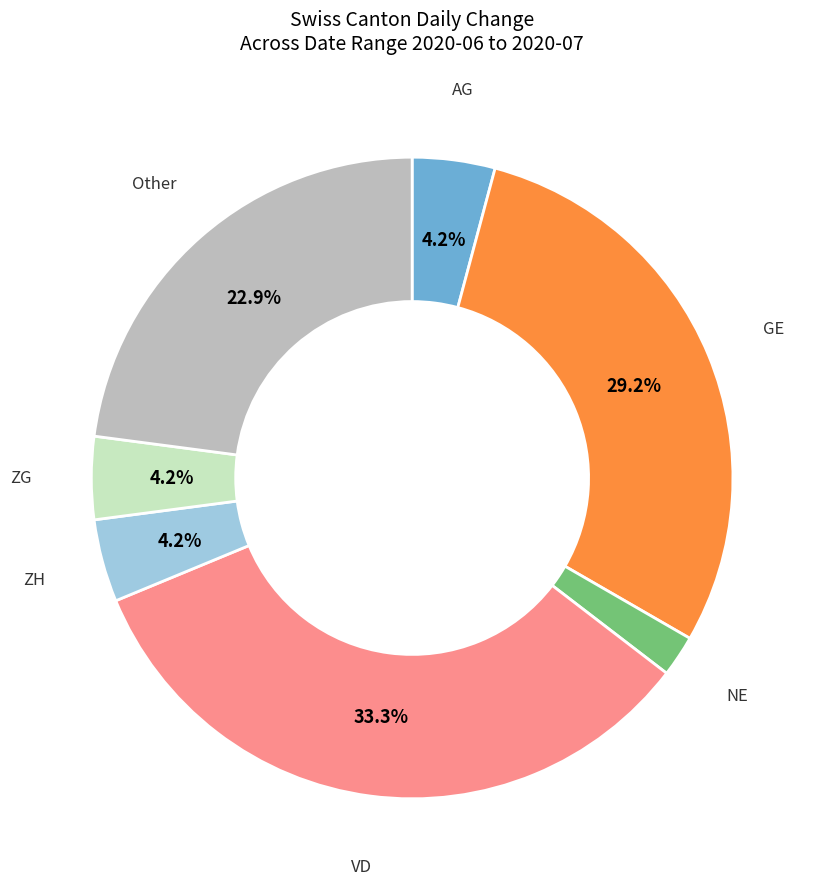

Which has a higher value, ZH or VD?

VD